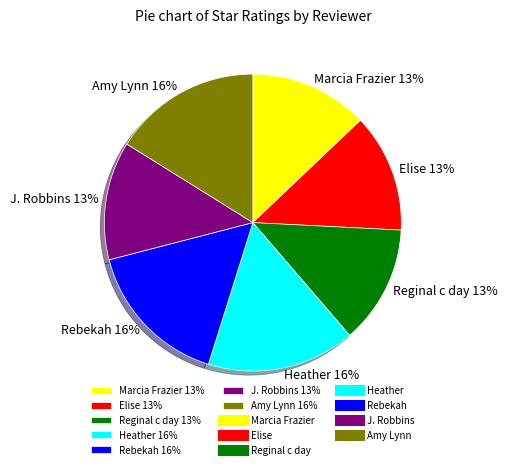

What is the ratio of the value at J. Robbins to the value at Marcia Frazier?

1.0